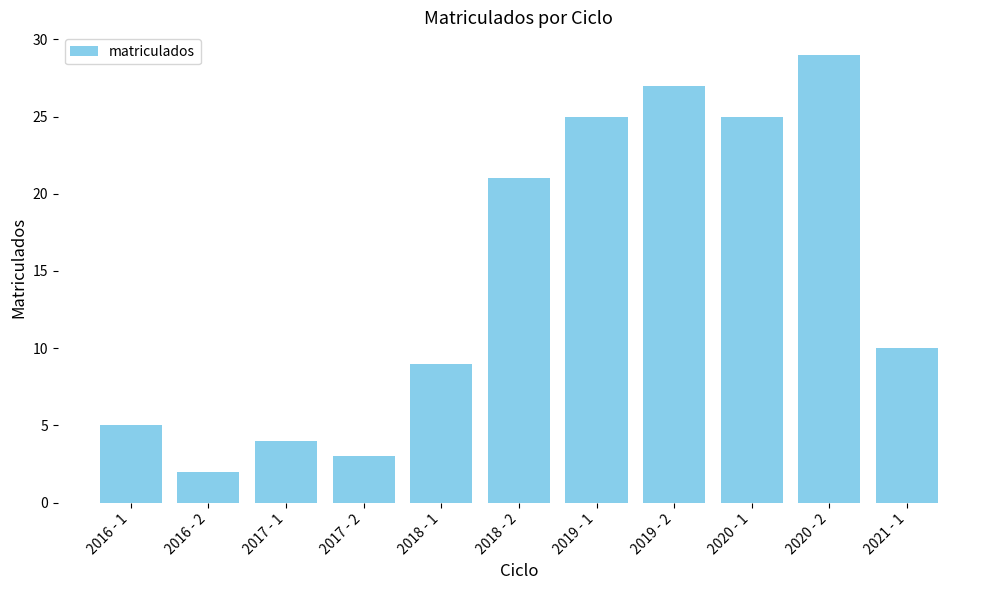

What is the average value?

15